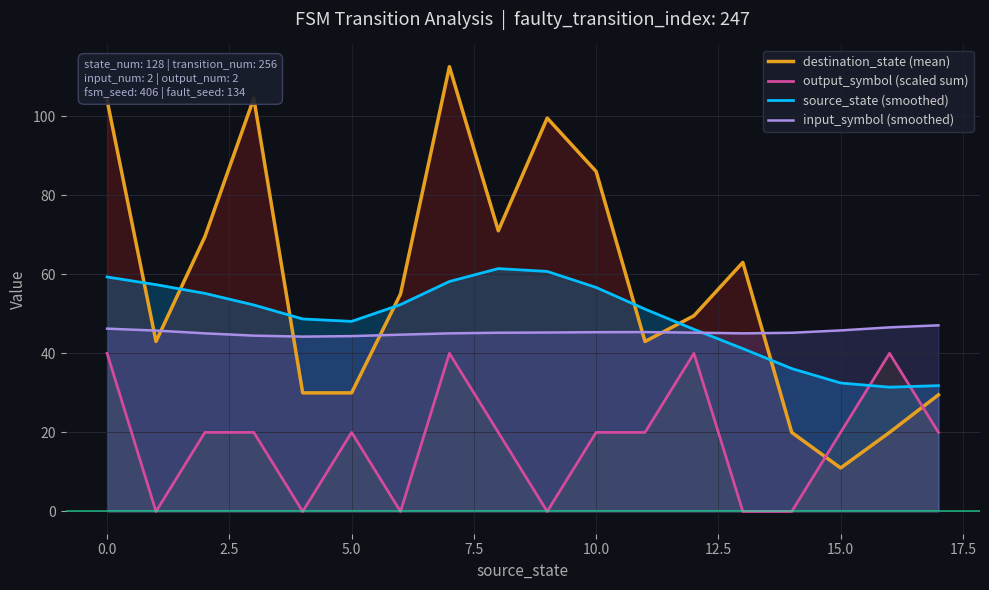

What is the total value across all series at 15.0?

109.3